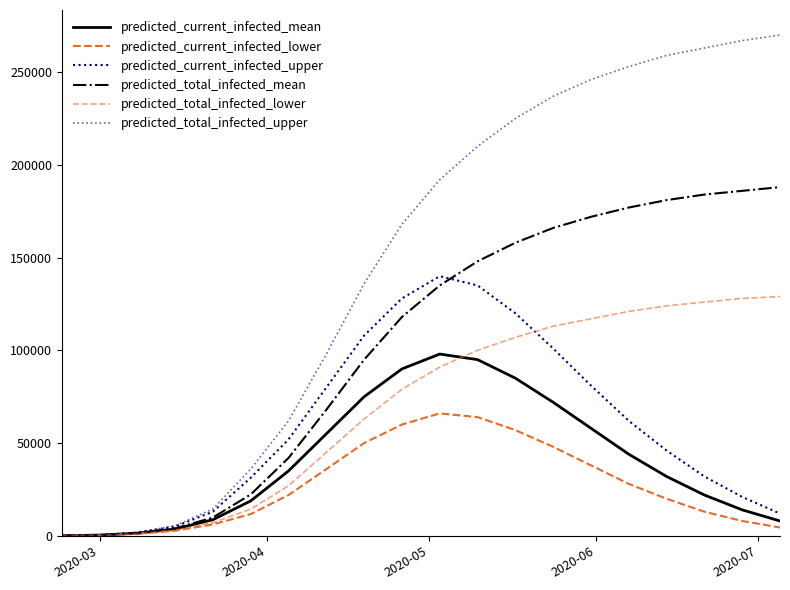

True or false: predicted_total_infected_lower and predicted_total_infected_upper intersect in this chart.

False